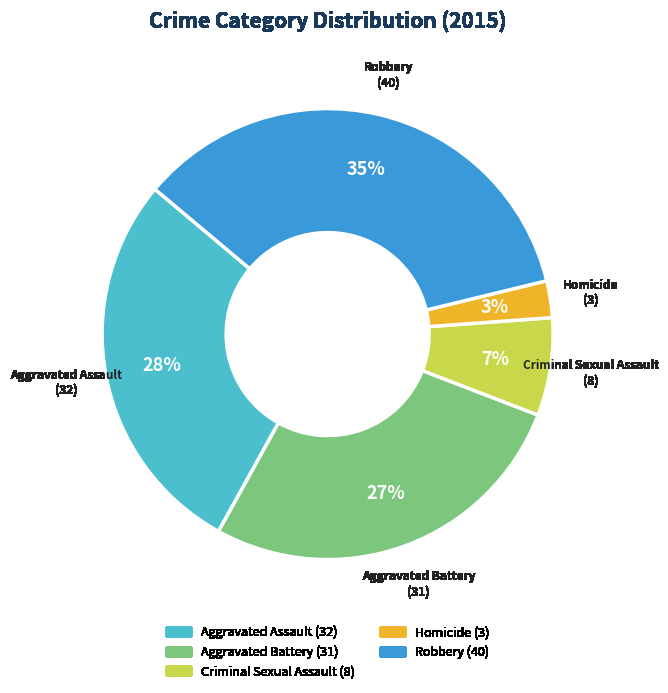

How many slices are in this pie chart?

5